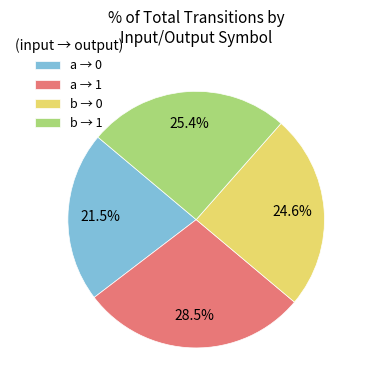

How many segments does this pie chart have?

4